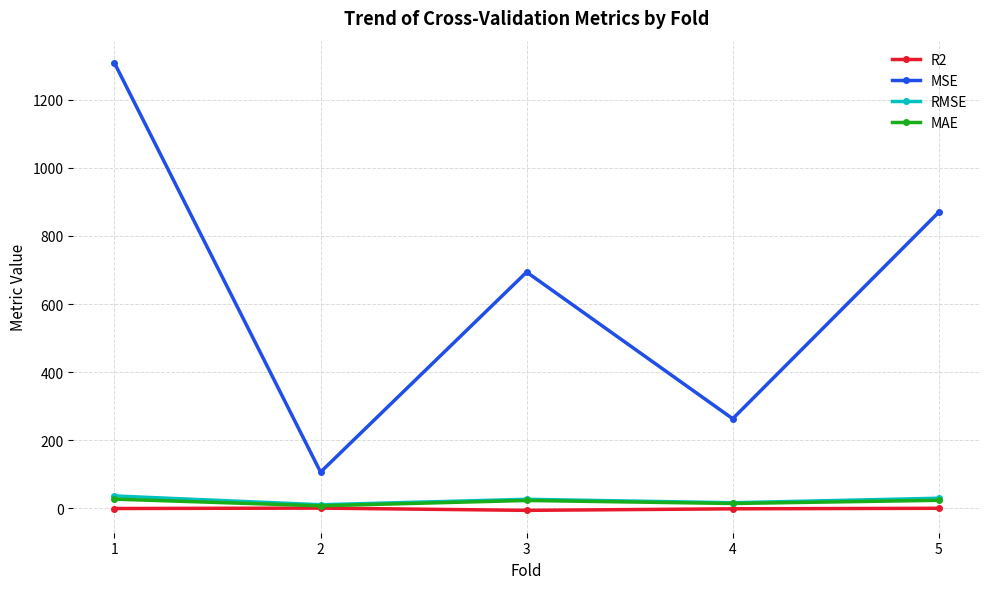

Read the R2 value at 1.

-0.7